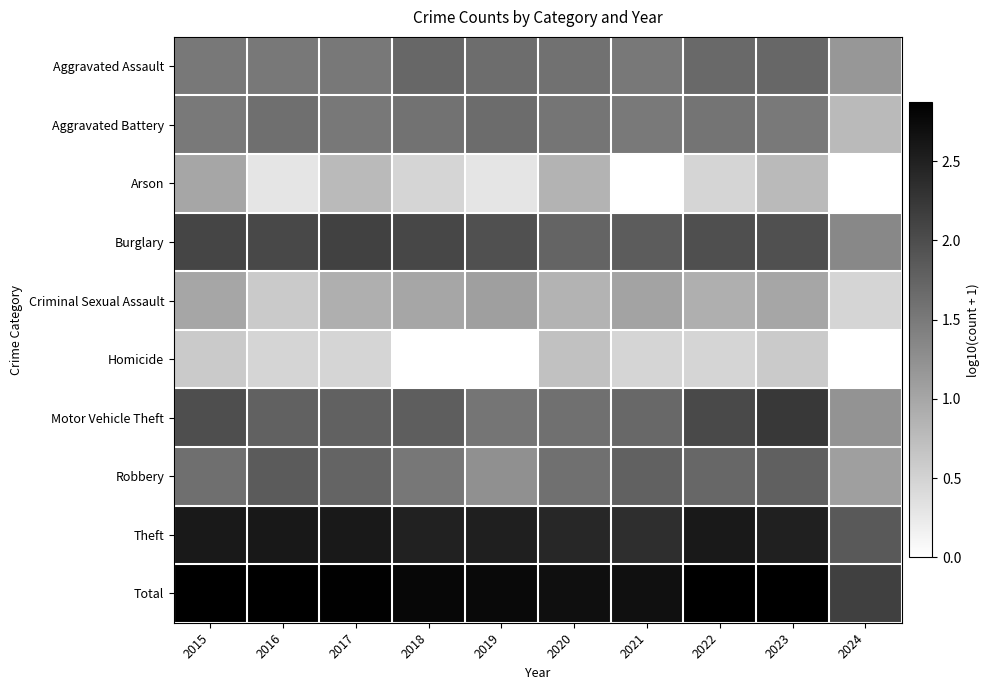

What is the total value across all series at 2024?

10.1